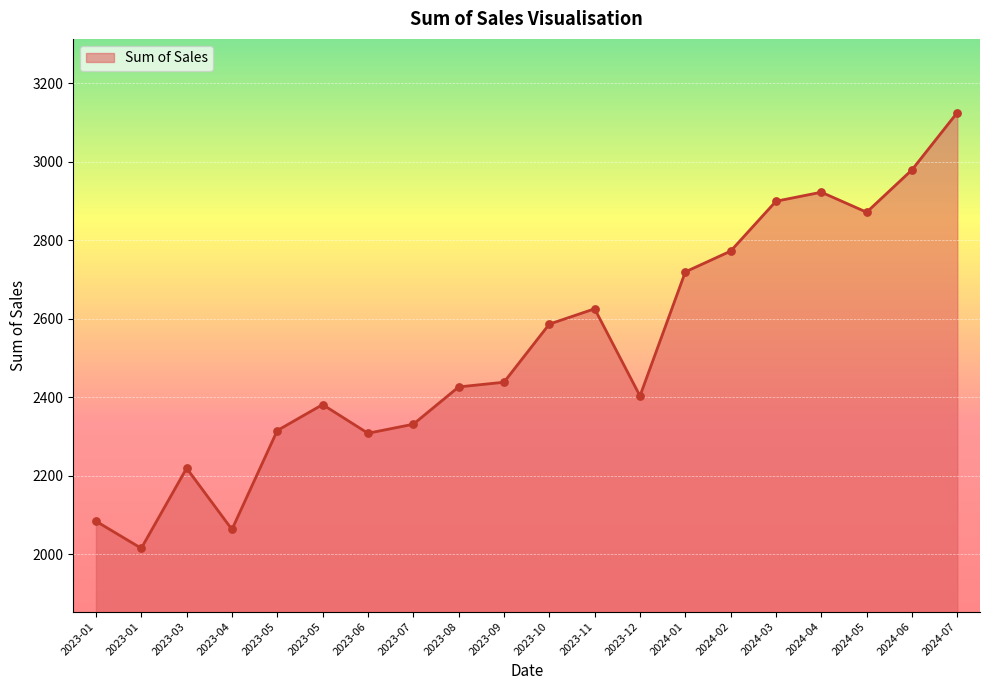

What is the ratio of the value at 2024-07 to the value at 2023-06?

1.4